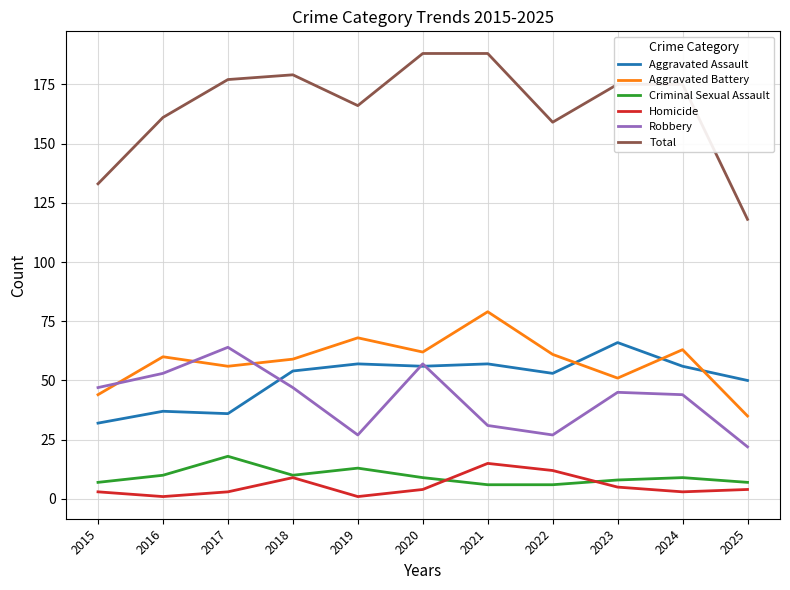

What is the total value across all series at 2017?

354